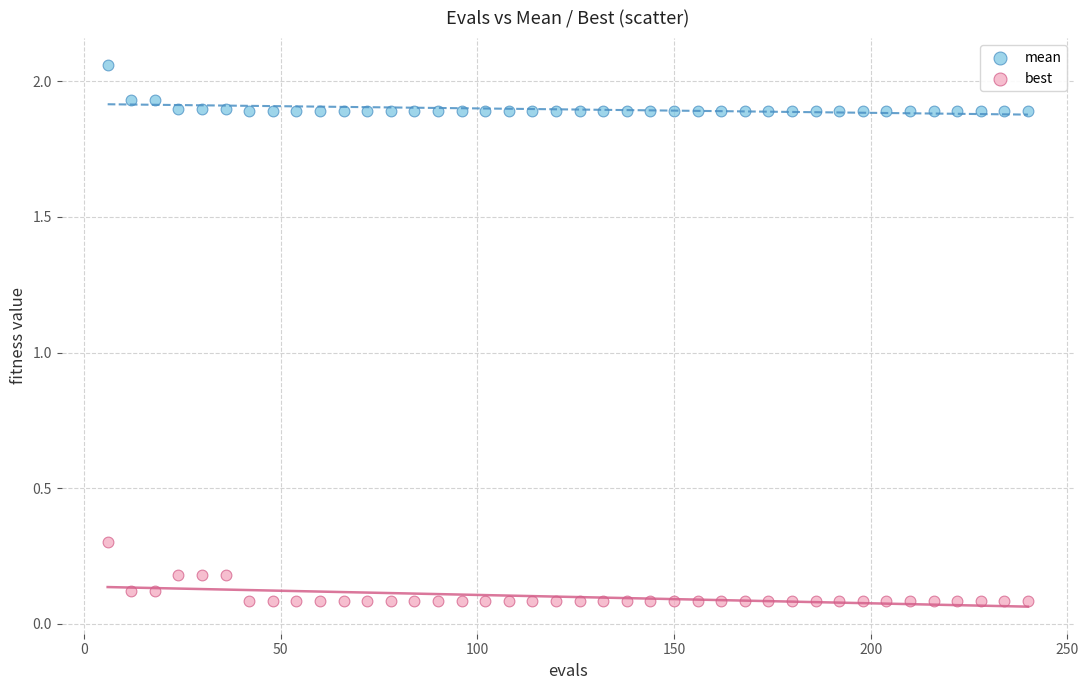

Which series reaches the minimum Y coordinate?

best